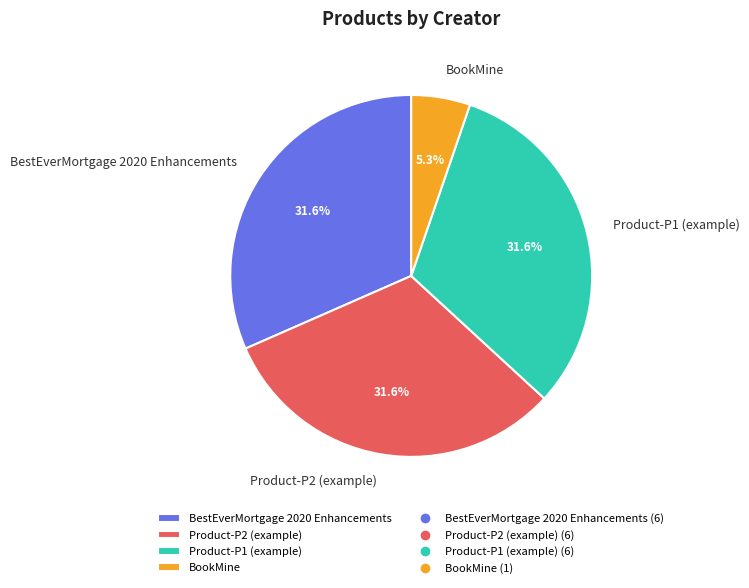

Approximately how many times larger is the value at Product-P2 (example) compared to BookMine?

6.0